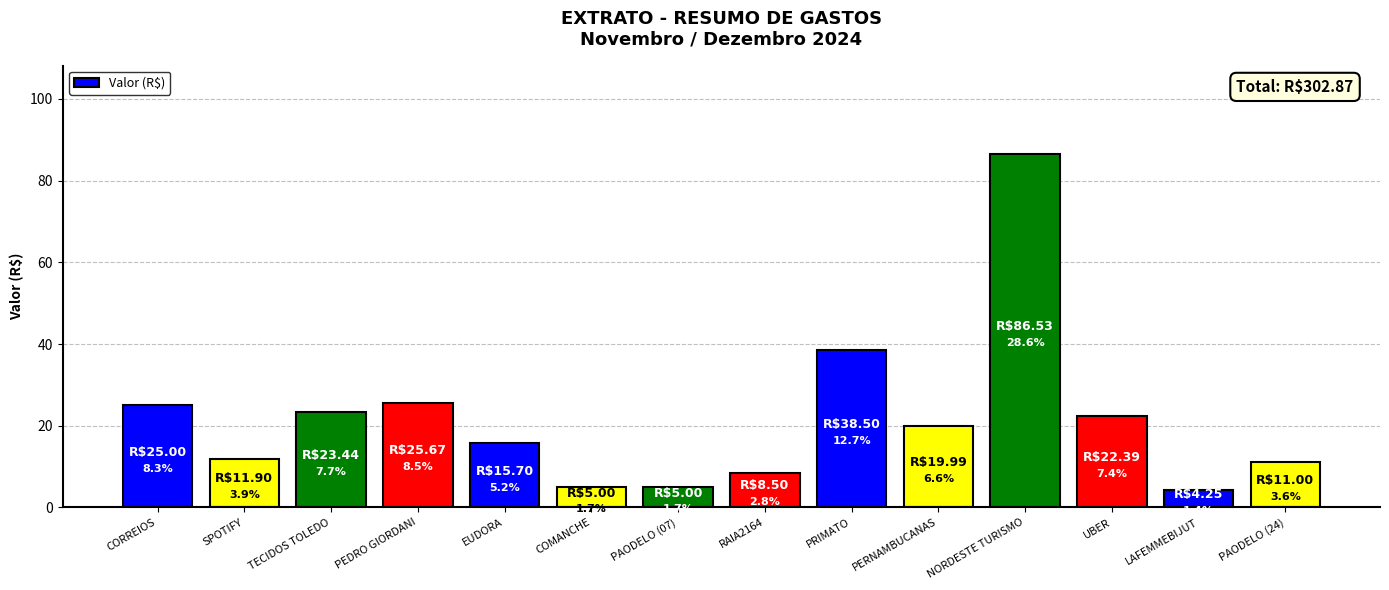

How many bars are there in total?

14